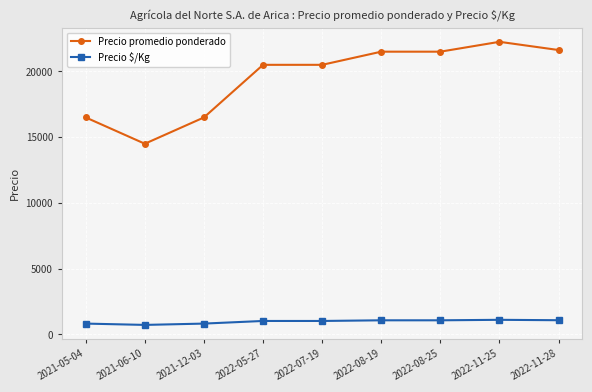

True or false: Precio $/Kg and Precio promedio ponderado intersect in this chart.

False